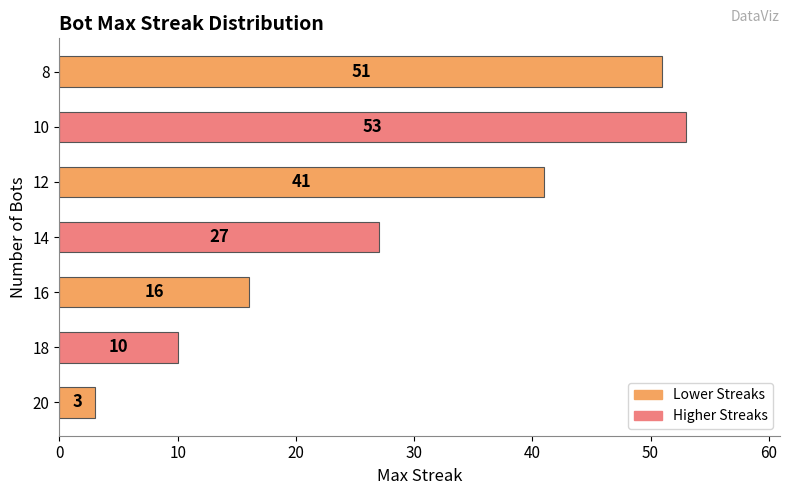

What is the average value?

29